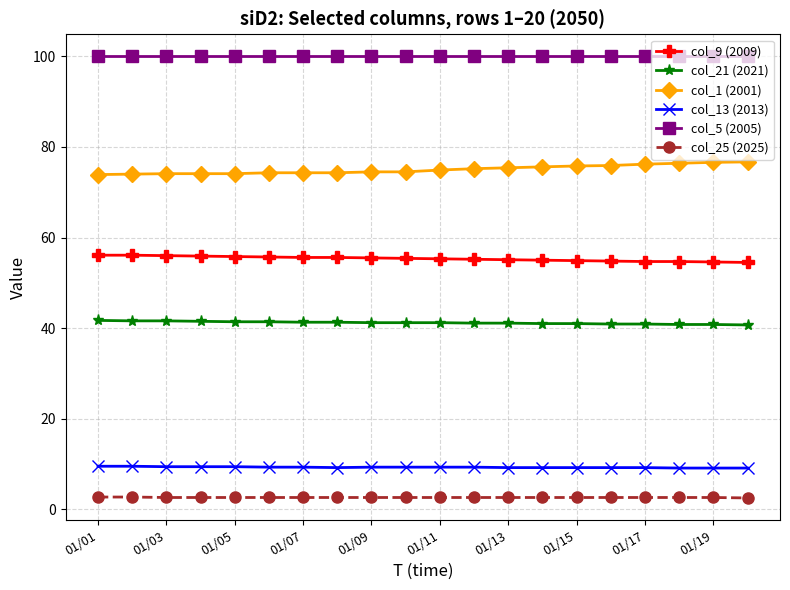

Does the chart display data point markers on the line(s)?

Yes